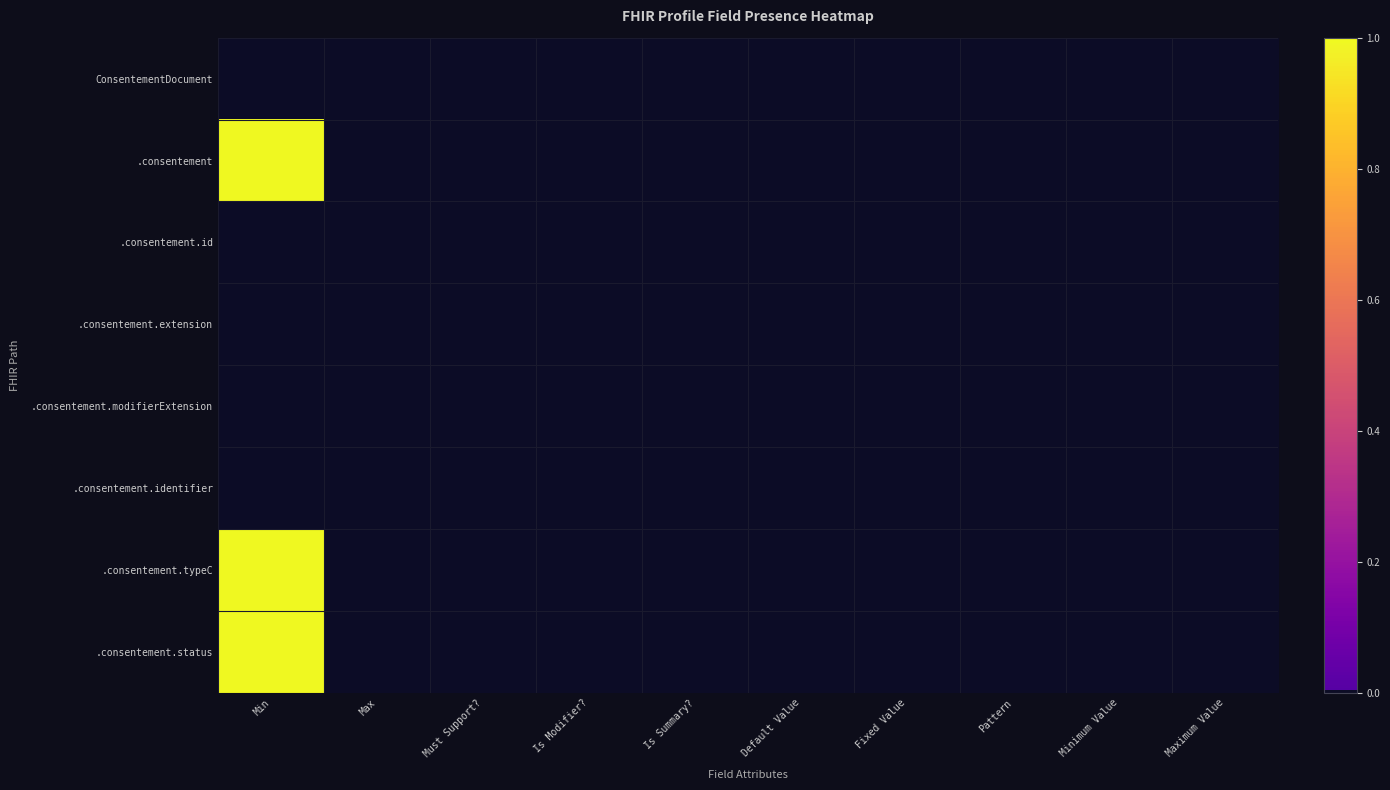

Which has a higher value, Pattern or Must Support??

Pattern